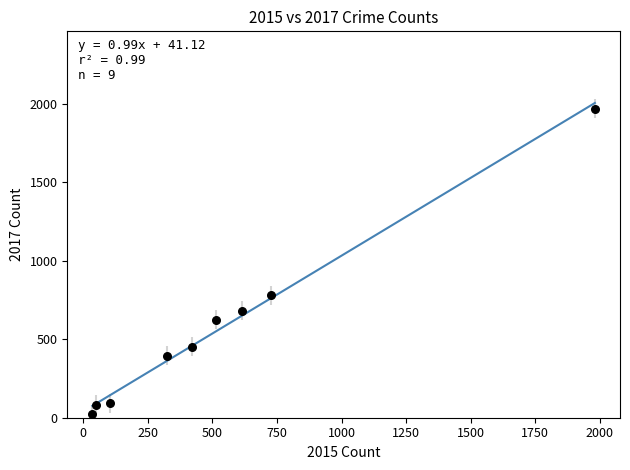

What is the average X value?

530